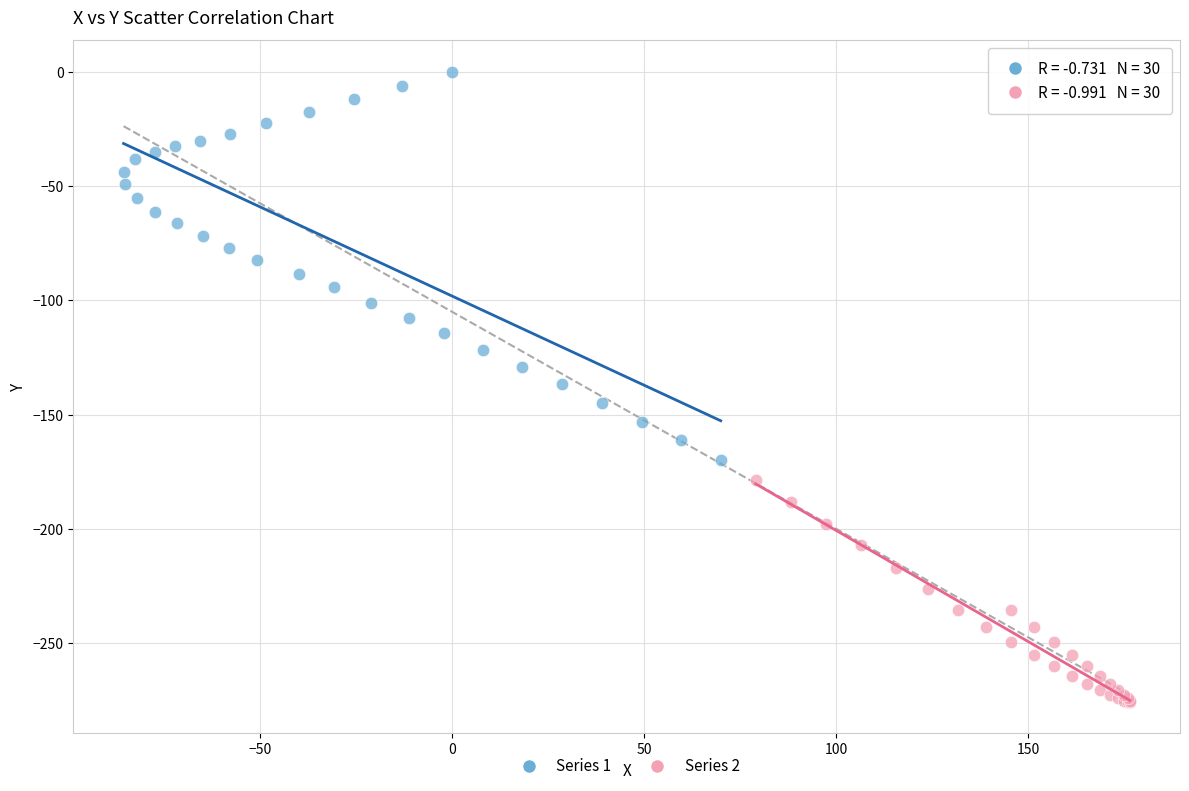

Which series has the largest Y range (max minus min)?

Series 1